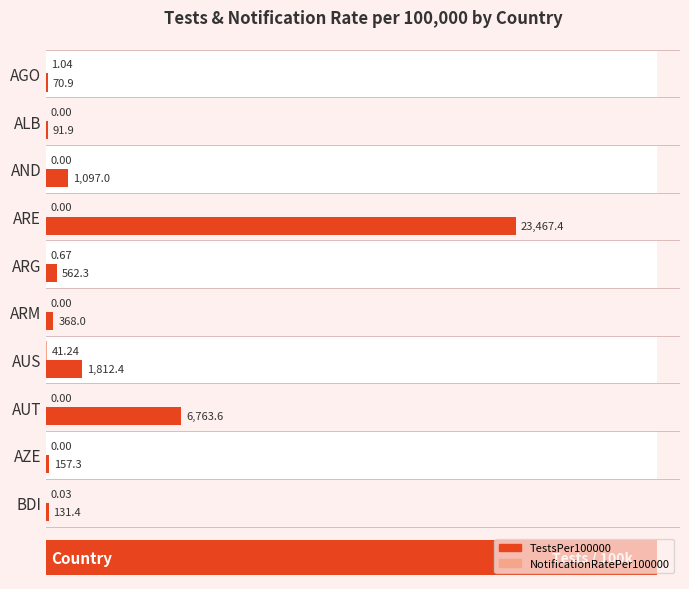

What position from the left is ARE?

4